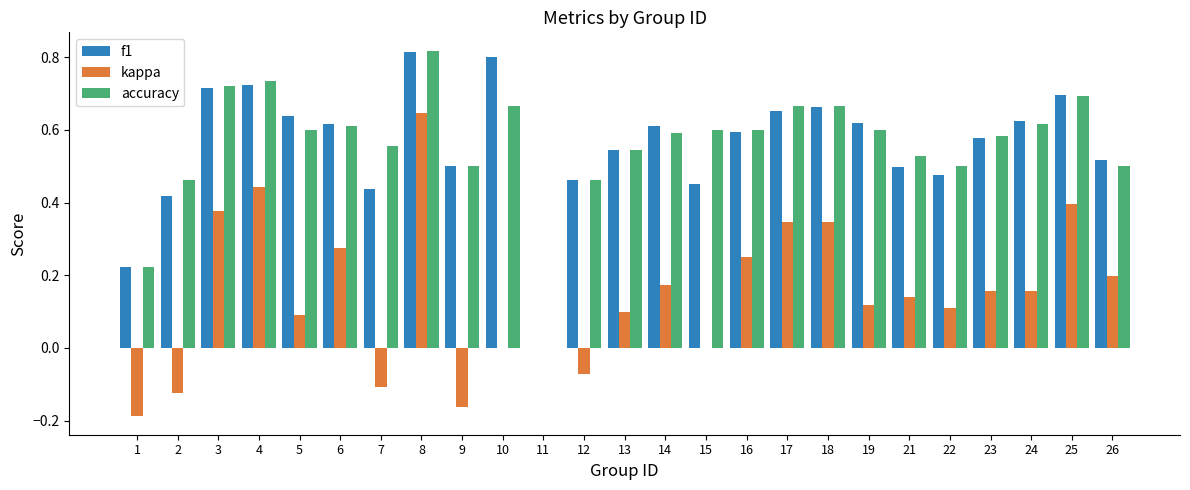

Which series has the largest range (max minus min)?

kappa